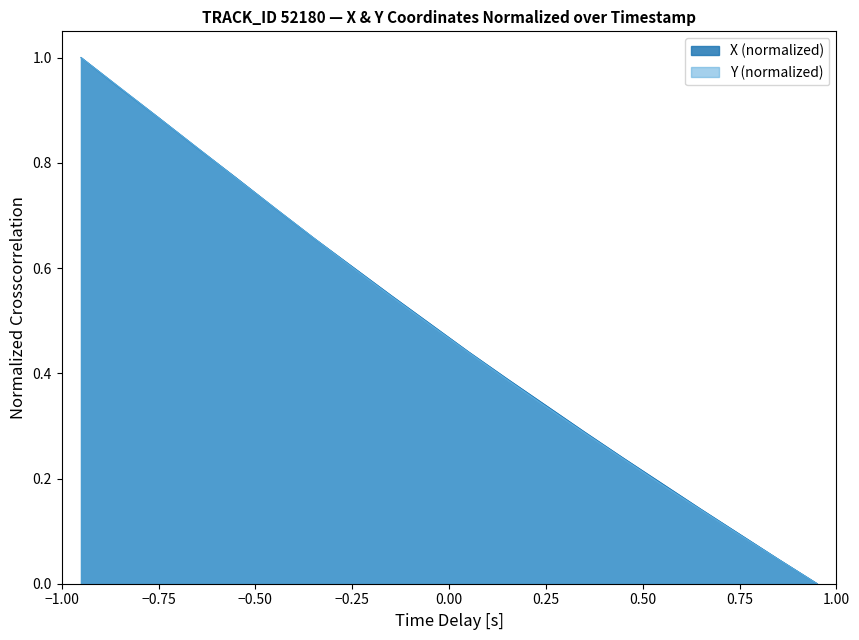

Does the chart display data point markers on the line(s)?

No